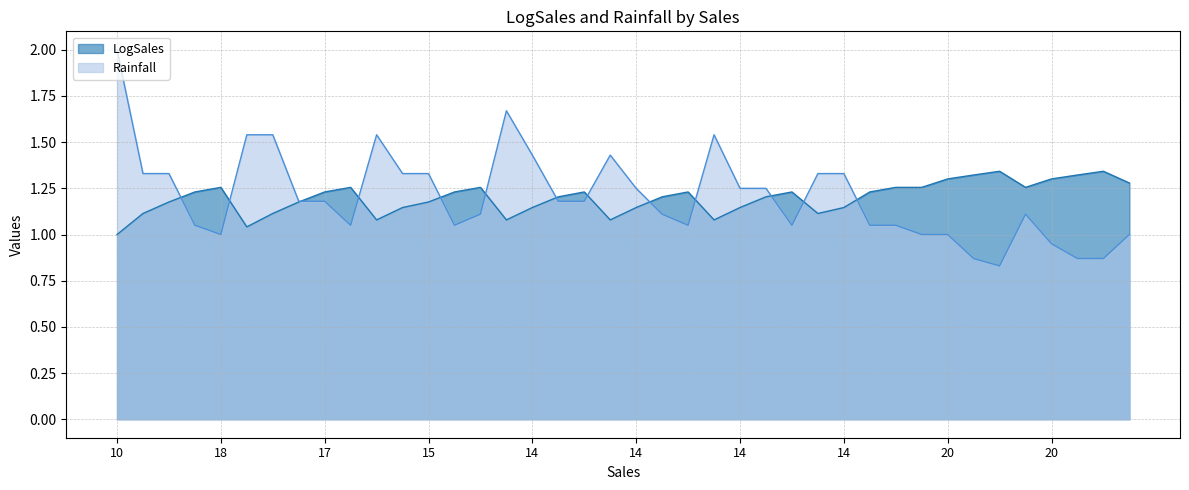

At how many categories does at least one series exceed 1?

40